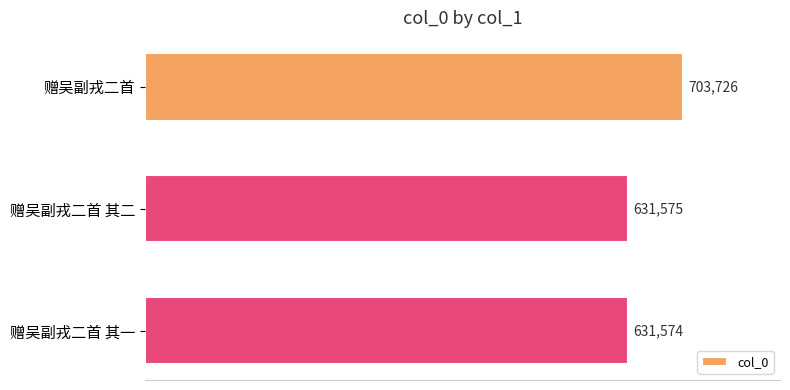

Between 赠吴副戎二首 and 赠吴副戎二首 其一, which is larger?

赠吴副戎二首